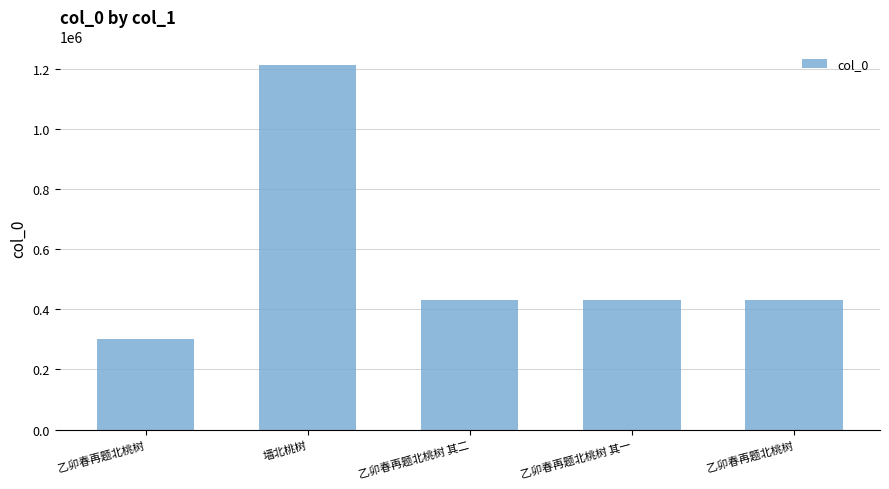

Rank the categories by value from highest to lowest.

墙北桃树, 乙卯春再题北桃树, 乙卯春再题北桃树 其二, 乙卯春再题北桃树 其一, 乙卯春再题北桃树